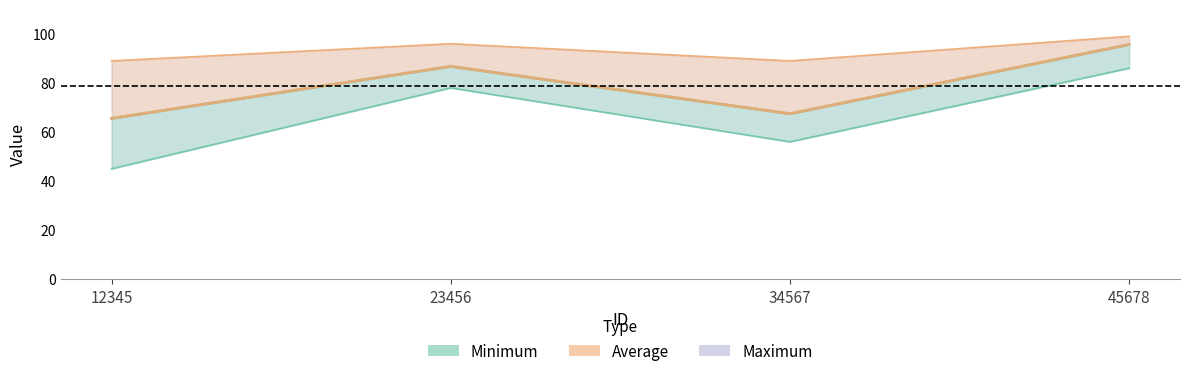

What are all the series names shown in the legend?

Minimum, Average, Maximum